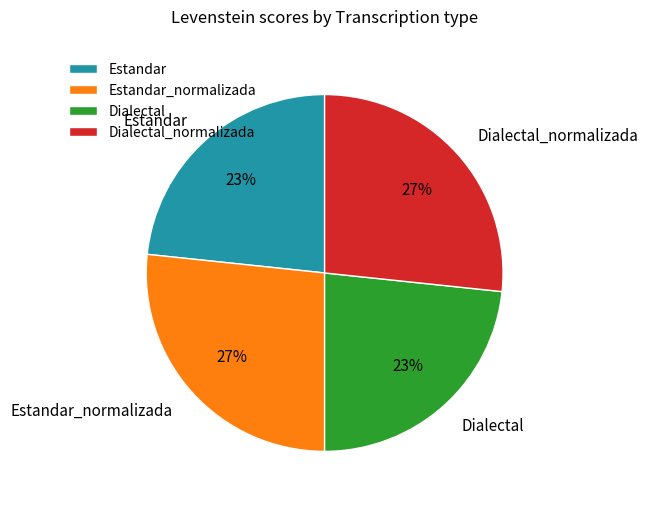

True or false: Dialectal_normalizada accounts for 27% of the total.

True